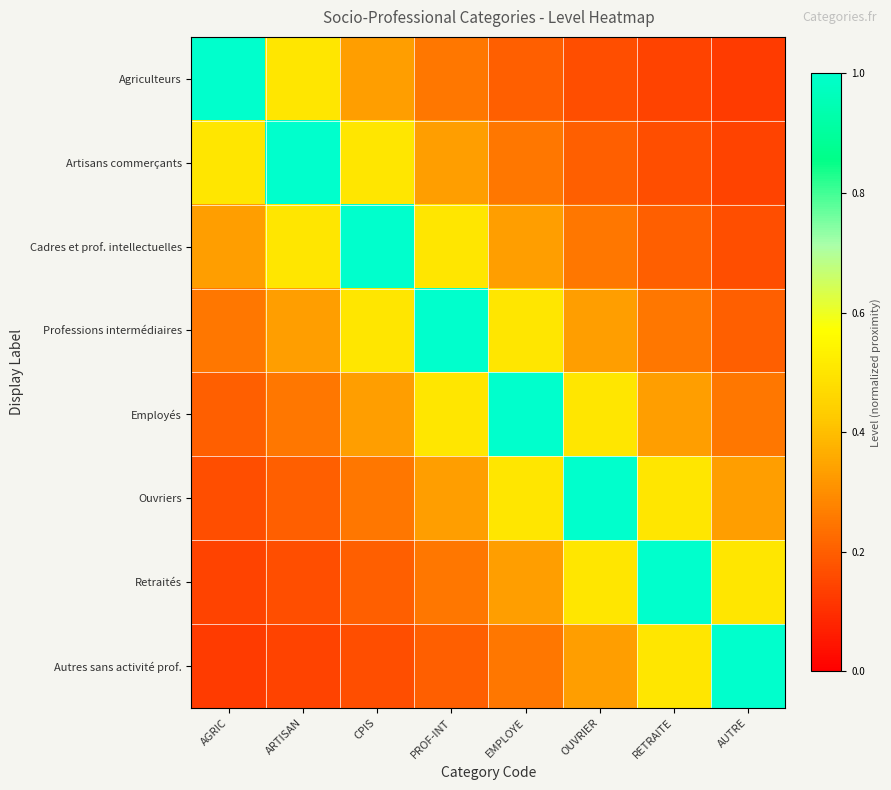

At how many categories does at least one series exceed 0?

8